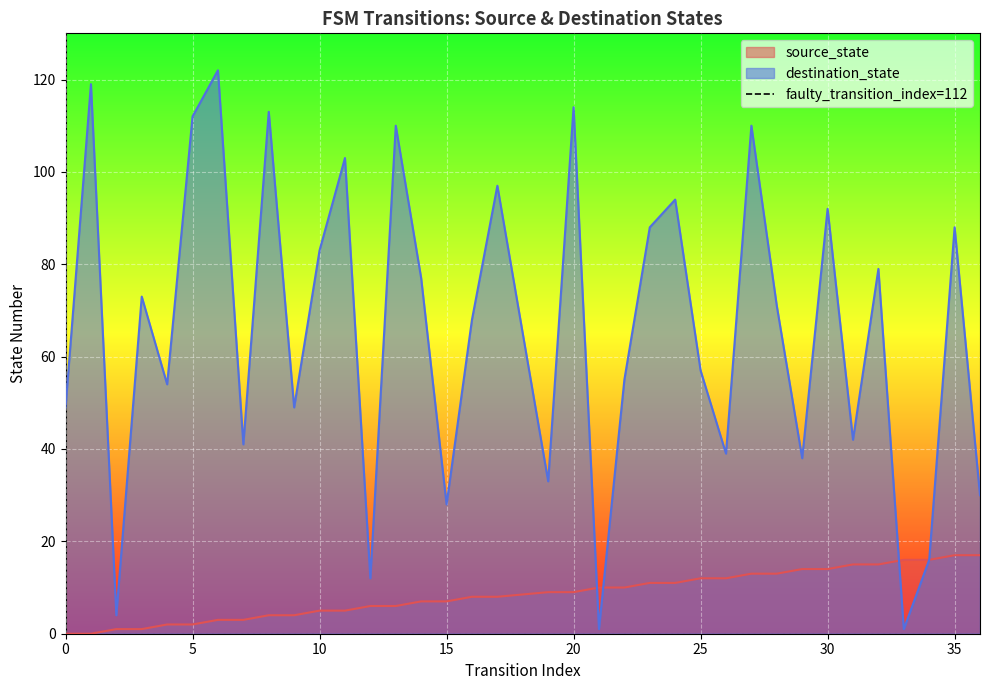

The value of destination_state at 10 is 83. True or false?

True